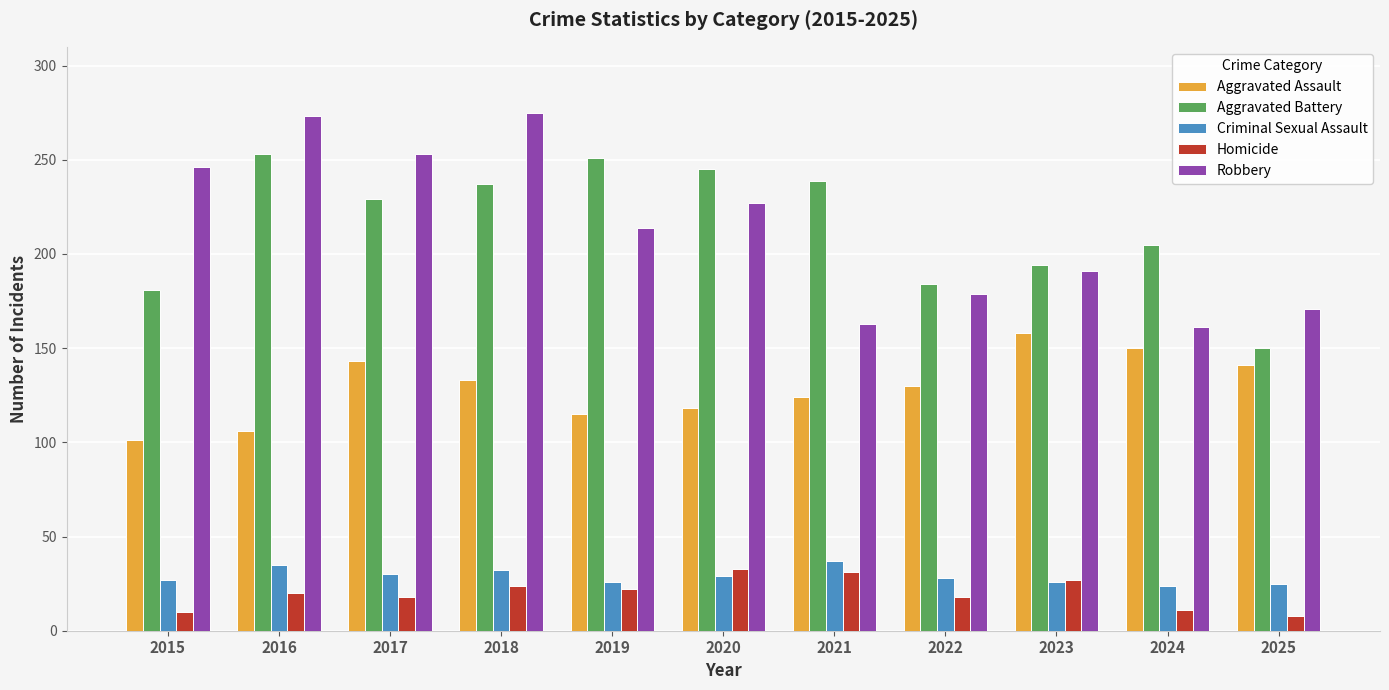

What is the maximum value shown in the chart?

275